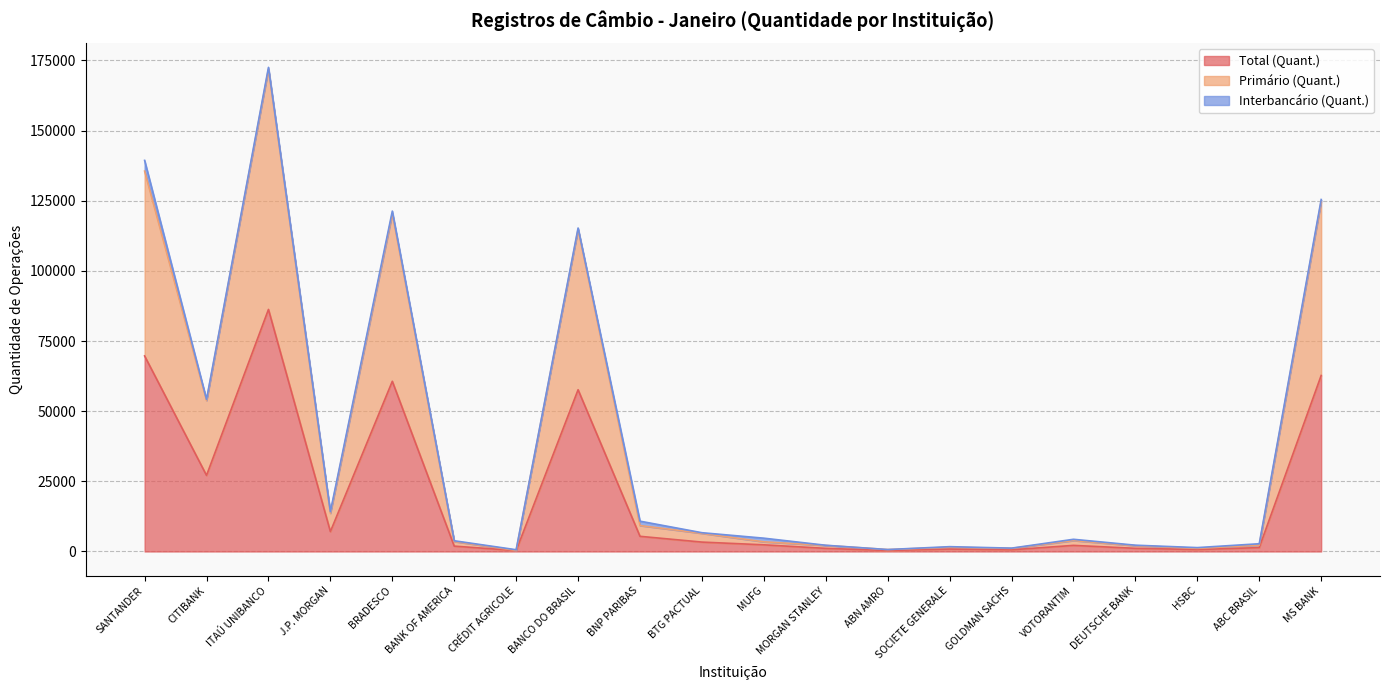

How many data points in Primário (Quant.) are above 3893?

9